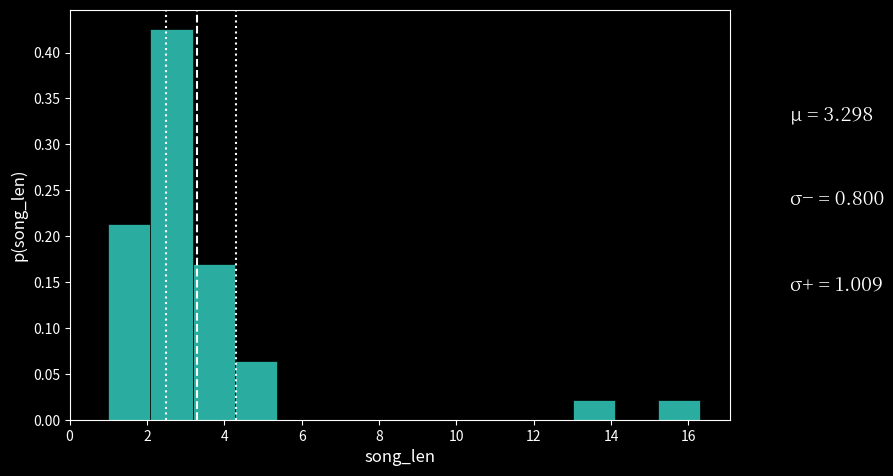

What is the height of the bar covering 4.2 to 5.4 on the x-axis? Neither the bar edges nor the heights are printed on the chart, so give them approximately, as read against the axes.

0.065